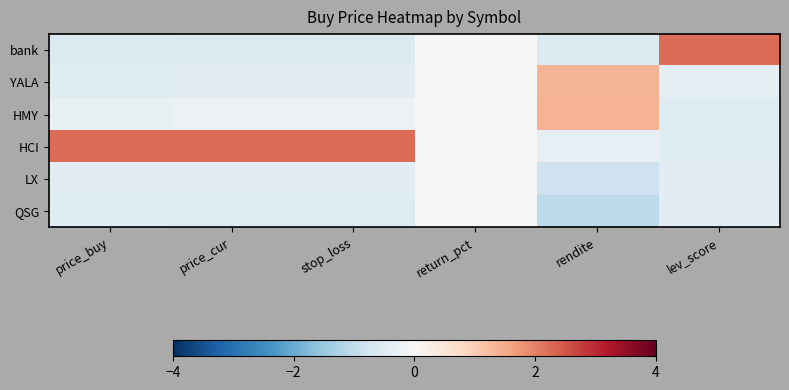

Between stop_loss and lev_score, which series saw the biggest shift?

bank